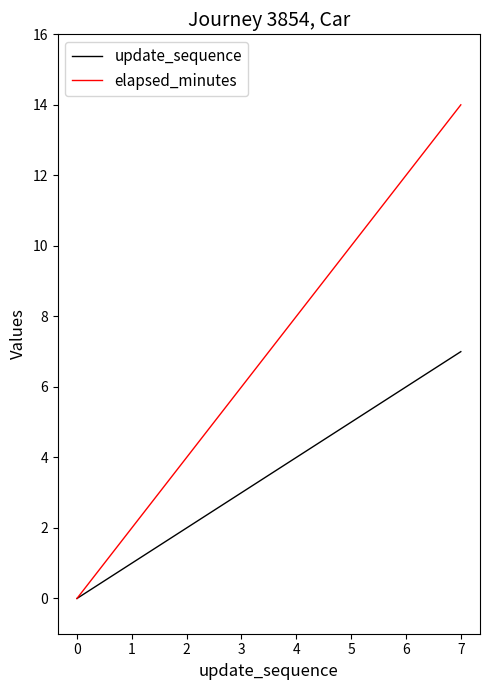

How many positive values does the elapsed_minutes series have?

7